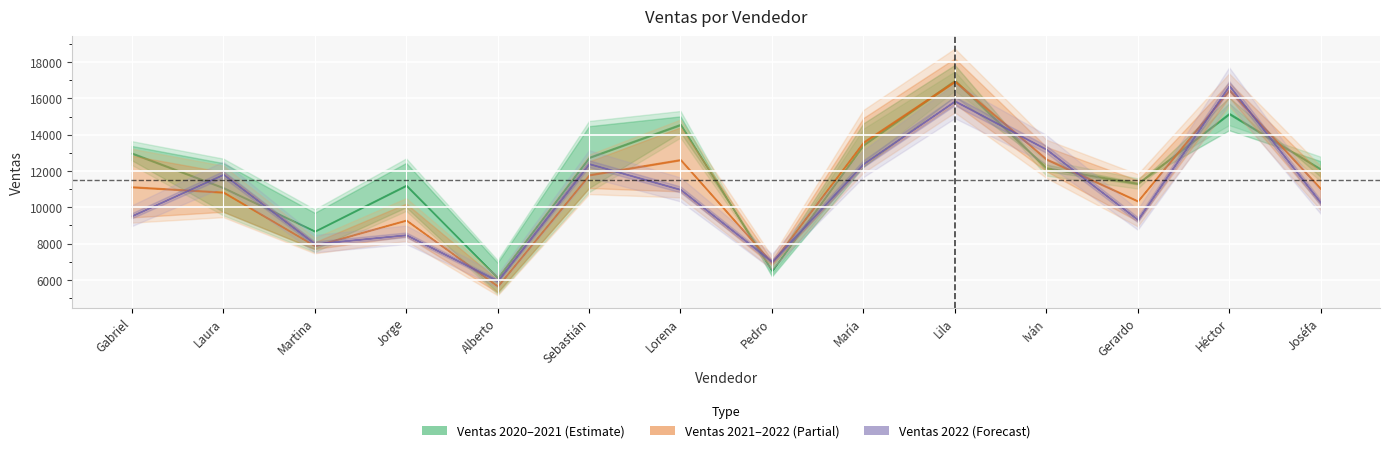

What is the sum of all Ventas 2020 values?

167762.0